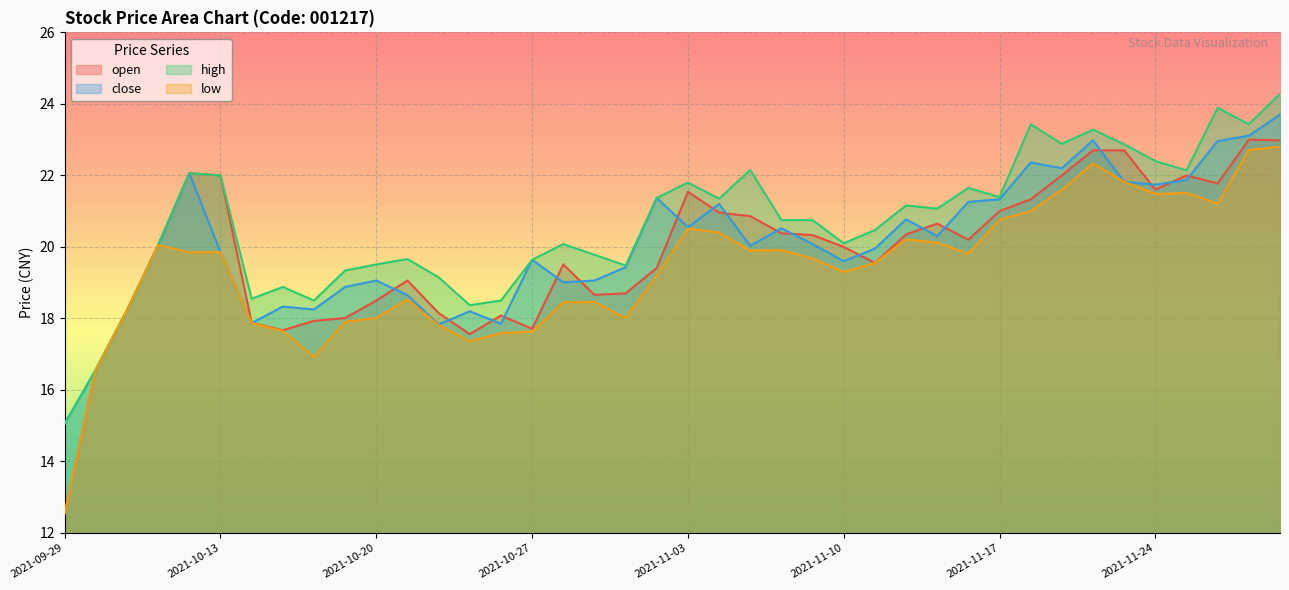

True or false: high and low intersect in this chart.

False